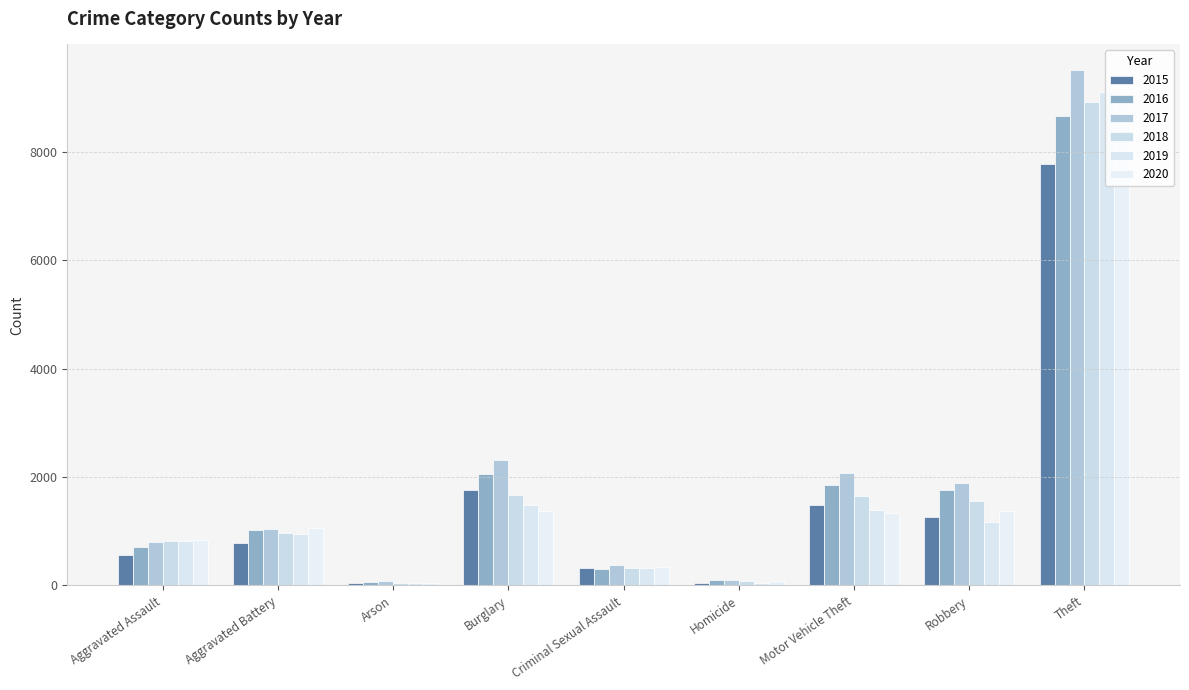

How many series are shown in this chart?

6